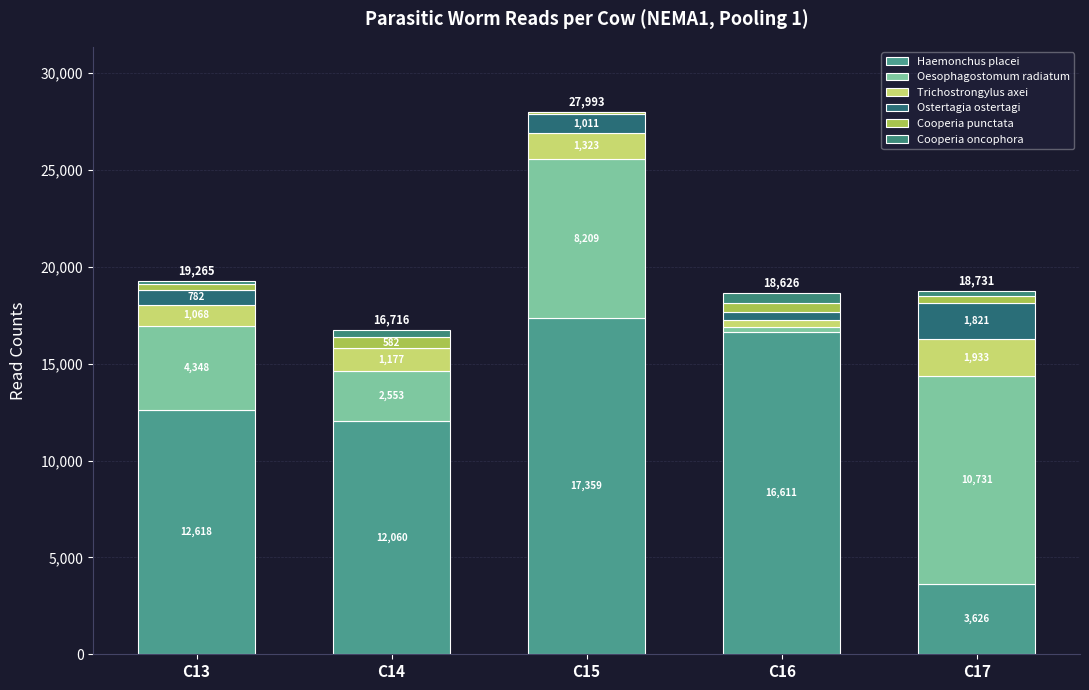

True or false: Haemonchus placei has a value of 5513 at C17.

False